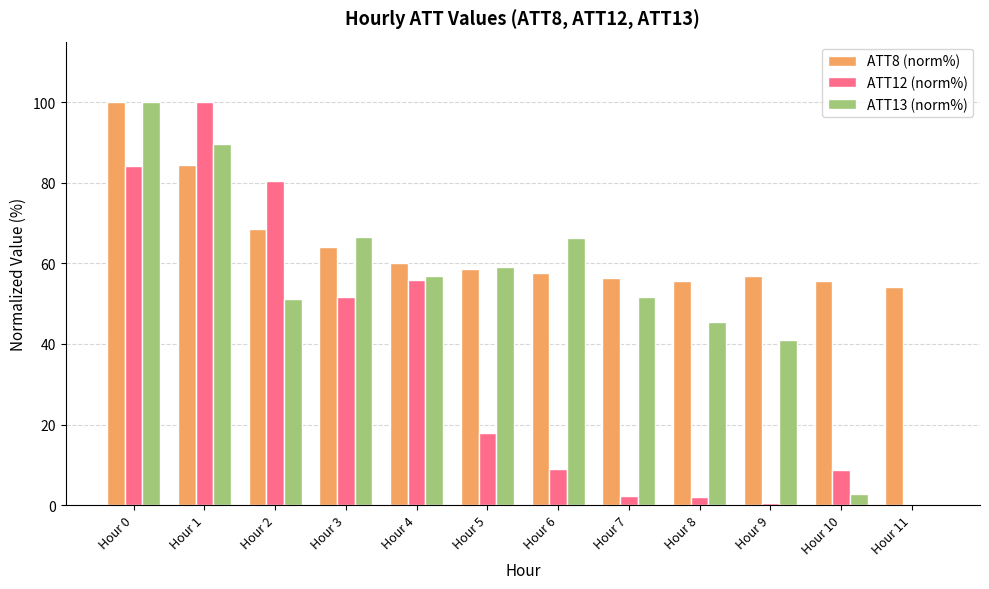

Which series has the largest total across all categories?

ATT8 (norm%)